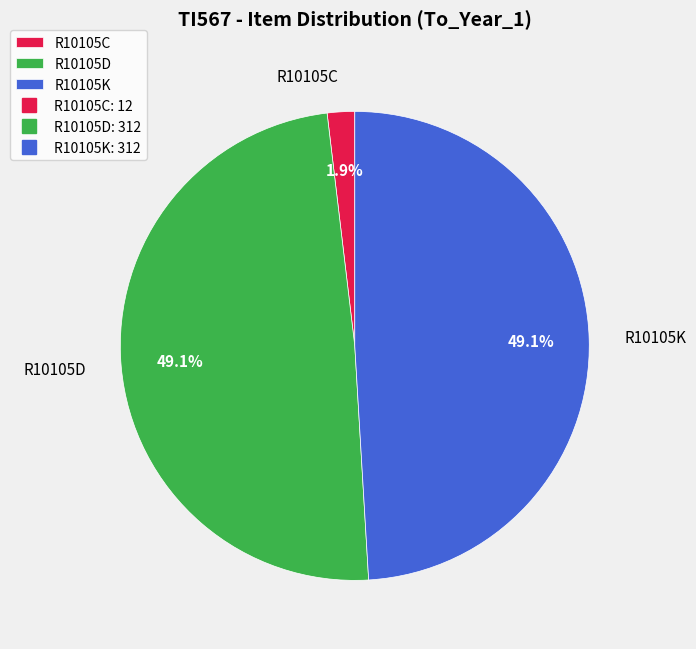

True or false: R10105C accounts for 2% of the total.

True